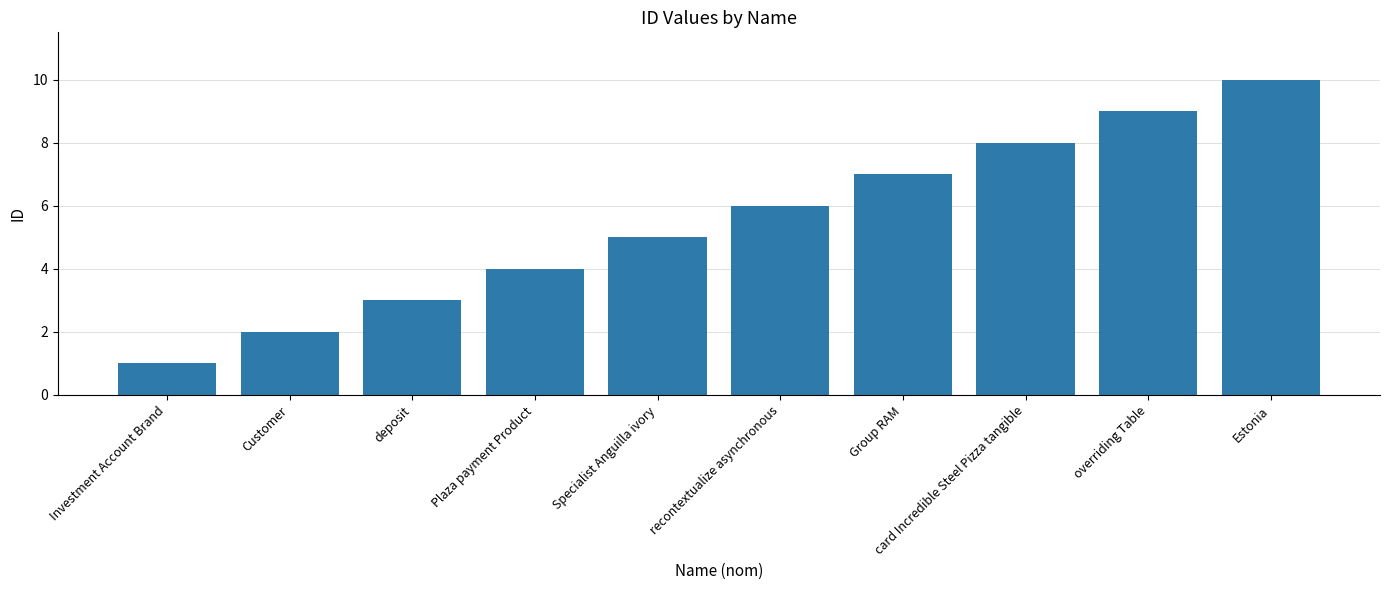

Between Estonia and overriding Table, which is larger?

Estonia